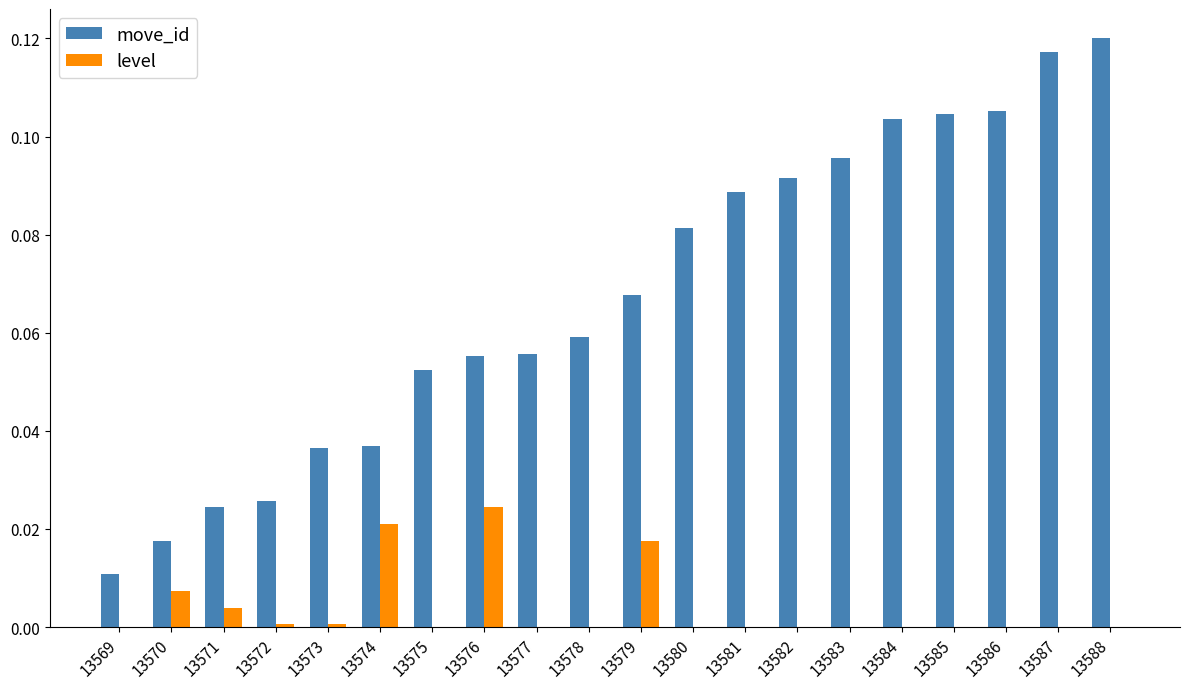

At which label does move_id reach its peak?

13588